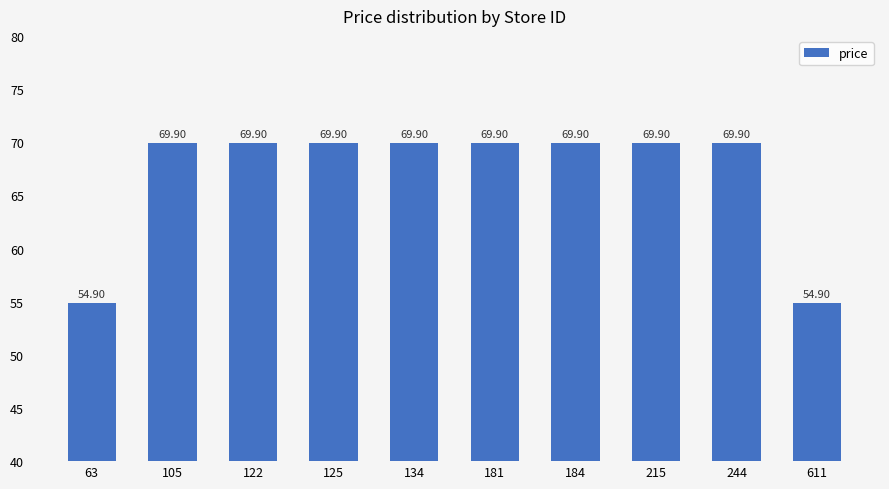

What is the difference between the maximum and minimum values?

15.0